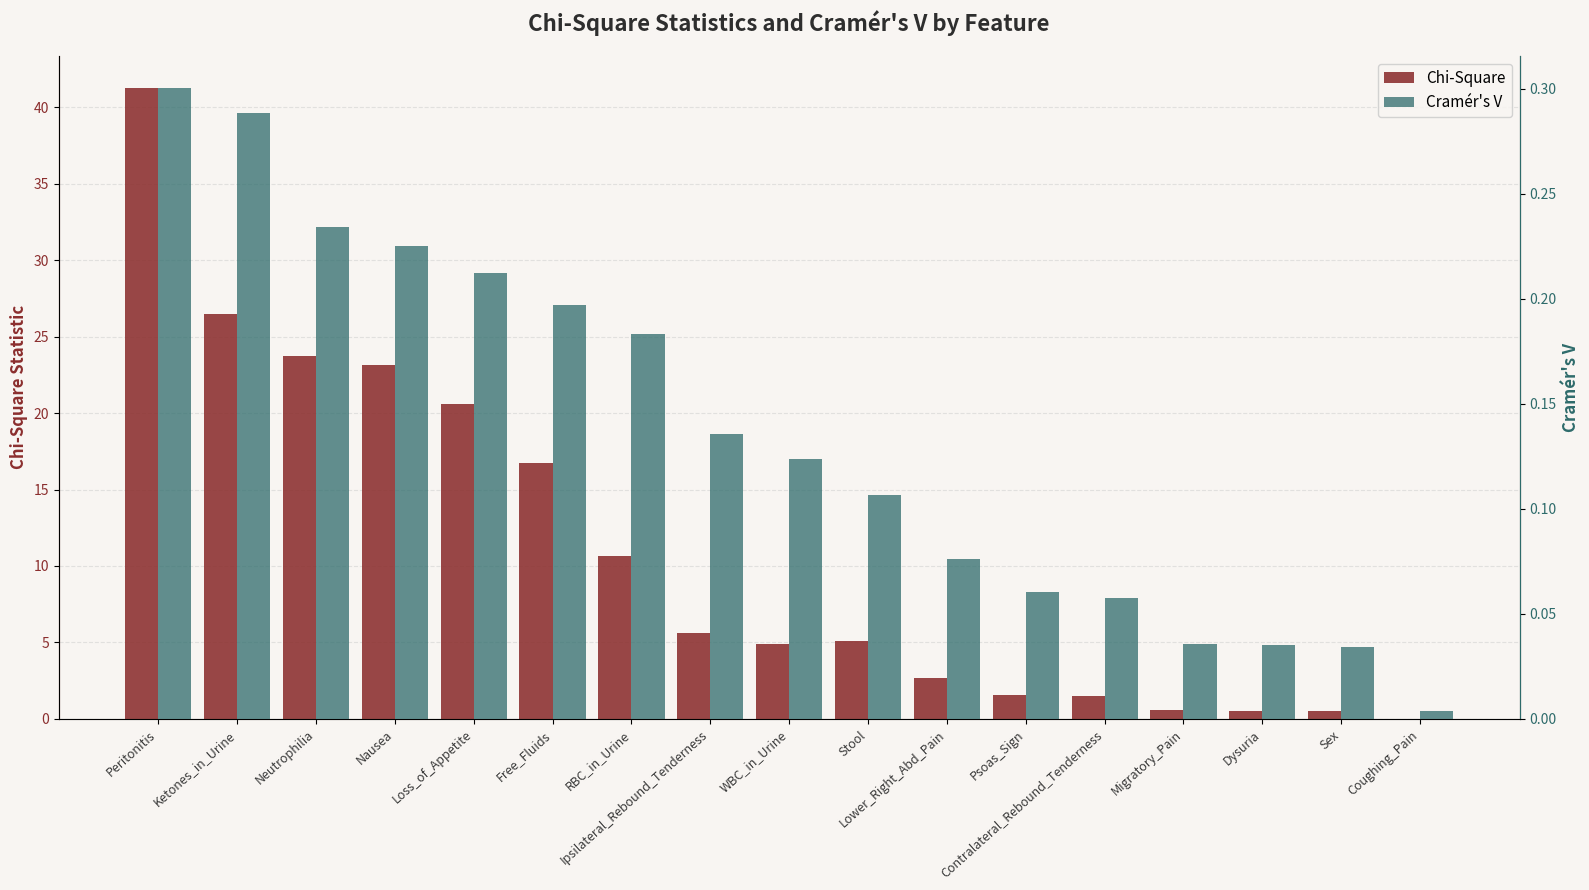

The value of Chi-Square at Coughing_Pain is 0.0. True or false?

True